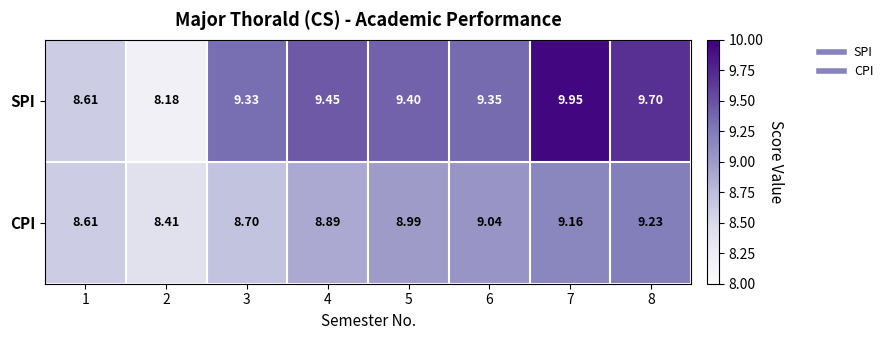

List the series in order of their overall mean, highest first.

SPI, CPI